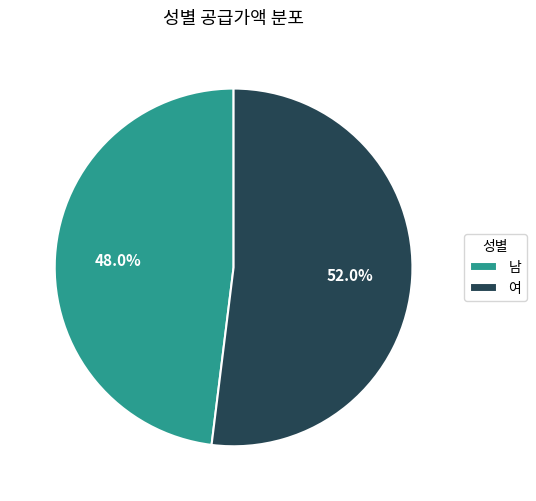

To the nearest percent, what is the combined percentage of 남 and 여?

100%